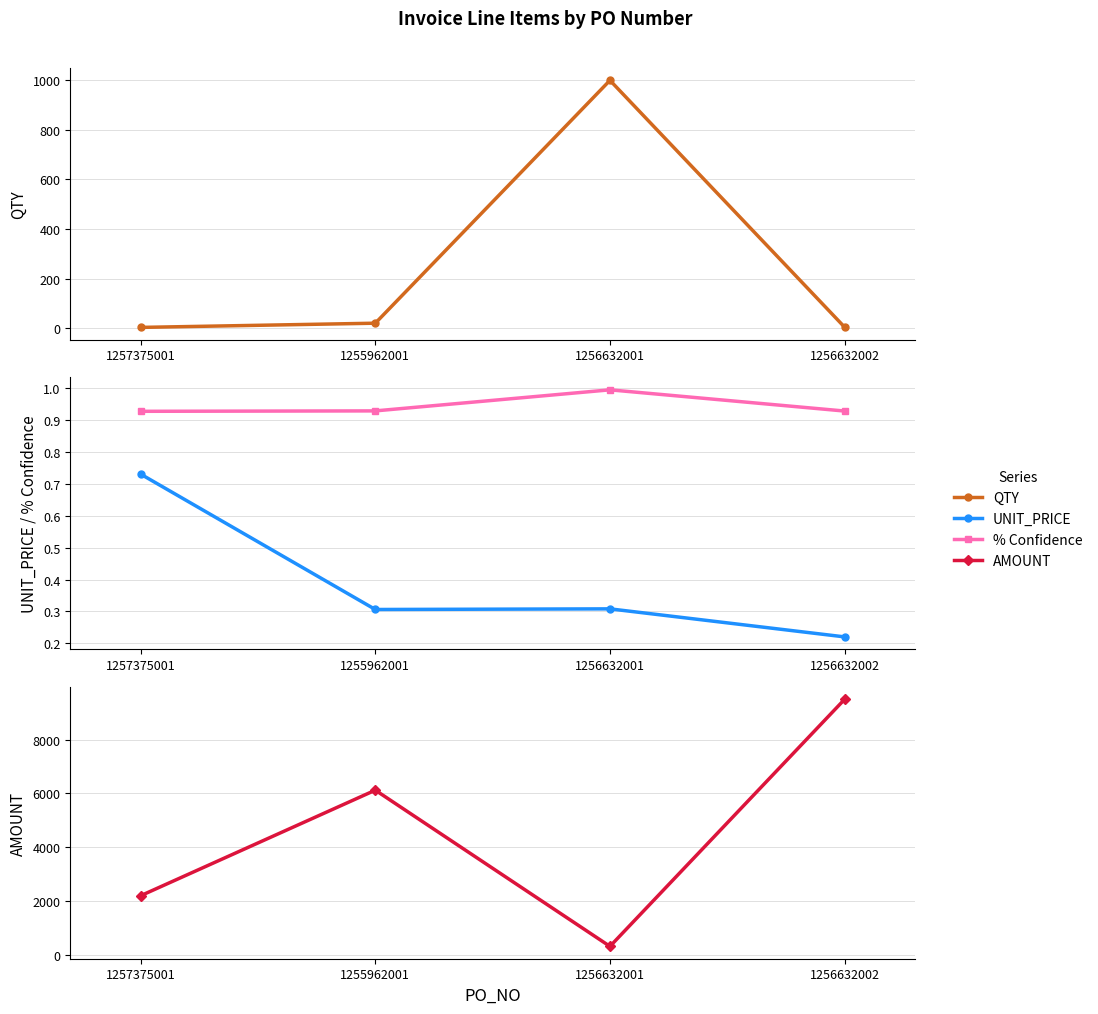

True or false: UNIT_PRICE and AMOUNT intersect in this chart.

False